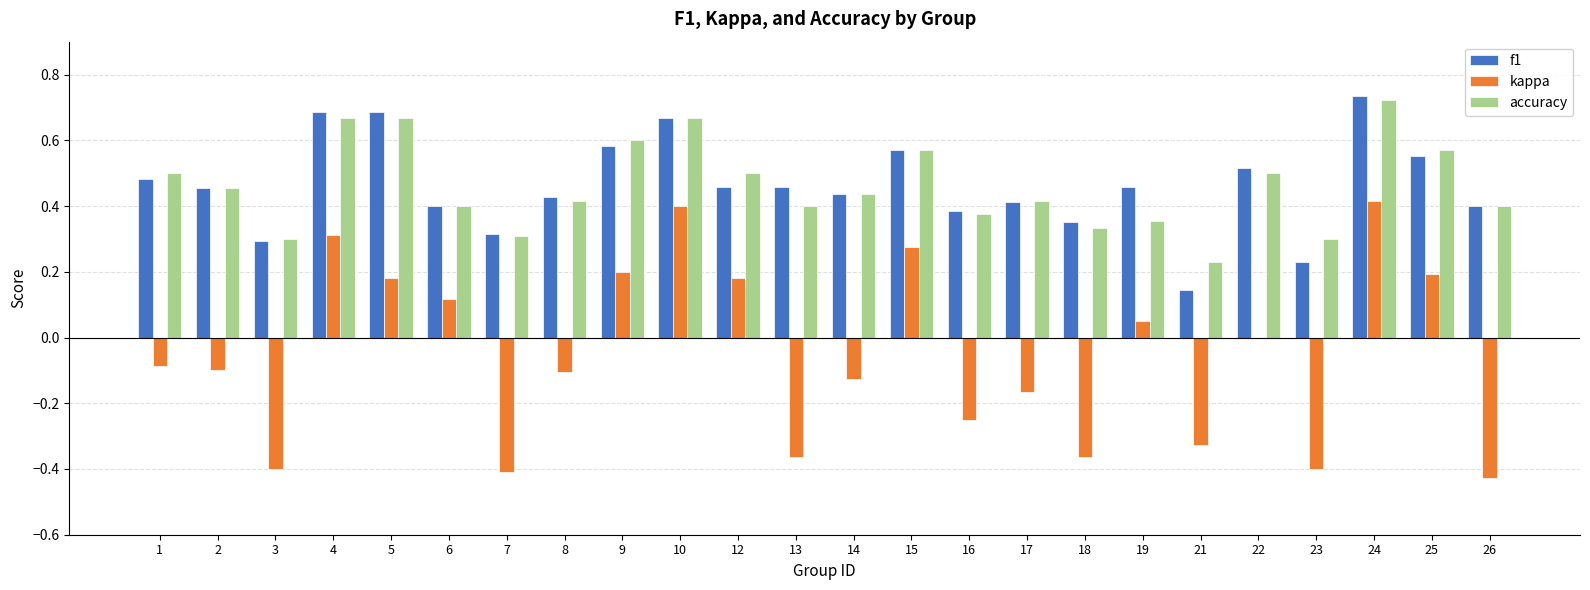

Count the number of categories in the chart.

24